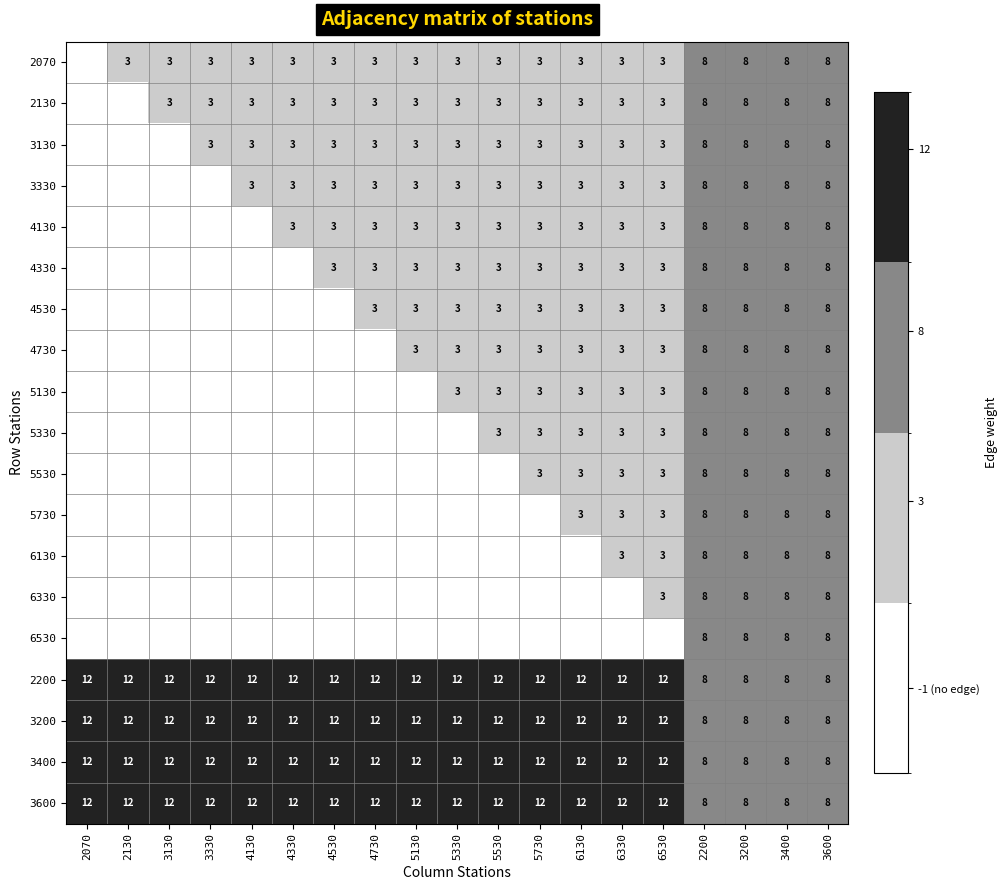

The value of 4130 at 5130 is 5. True or false?

False